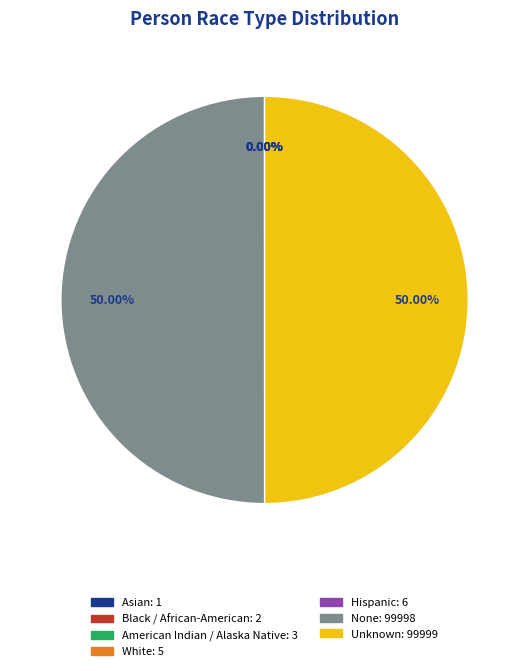

Do Unknown and None together represent more than half of the pie?

Yes